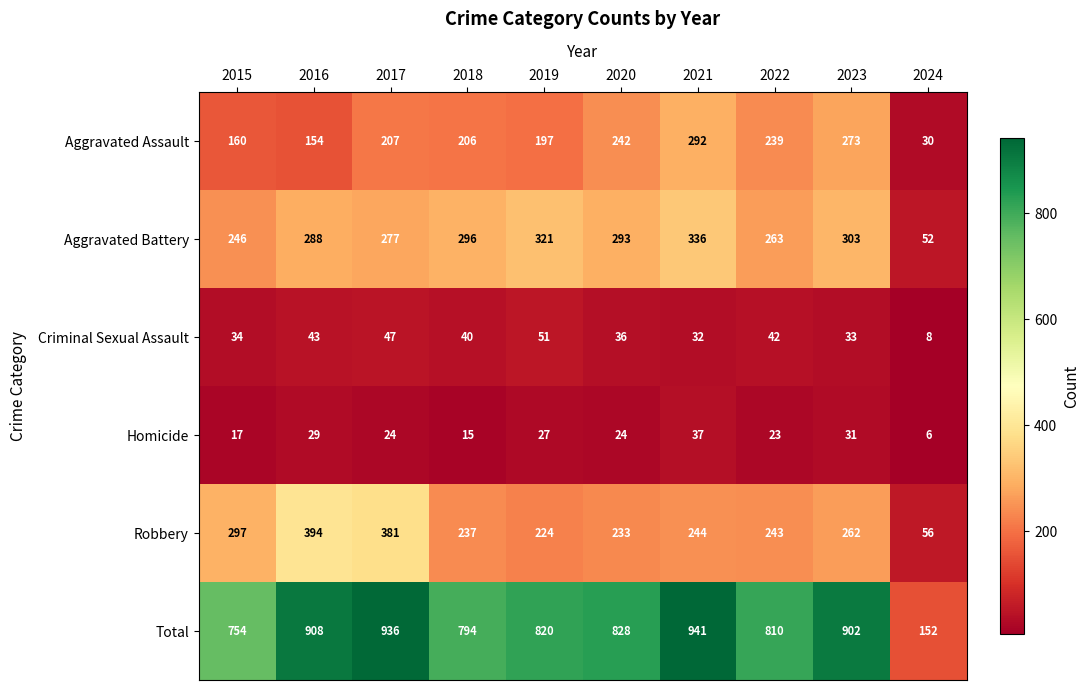

What is the sum of the Homicide values at 2015 and 2022?

40